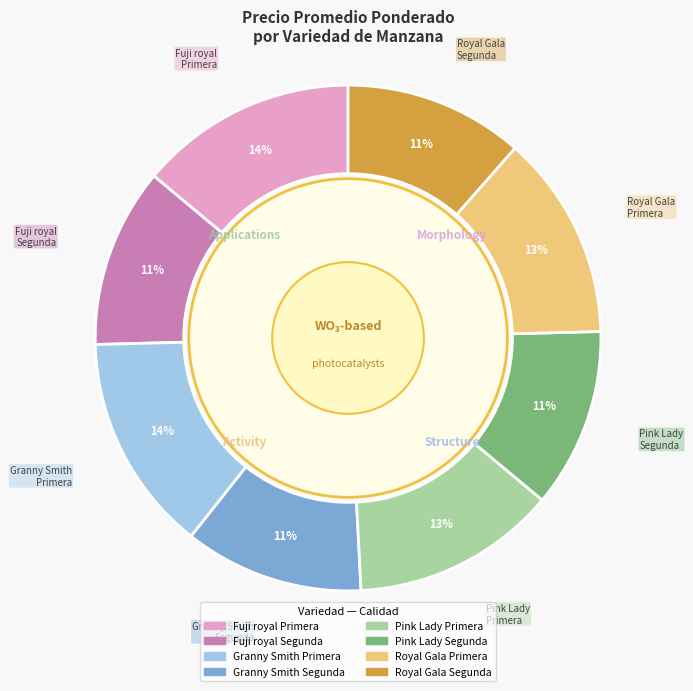

How many slices are in this pie chart?

8